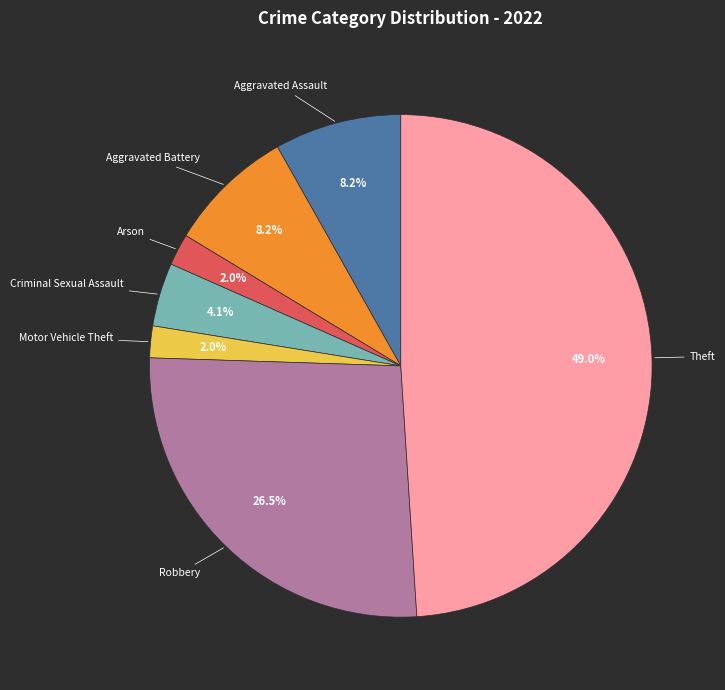

Does Theft account for over 50% of the chart?

No